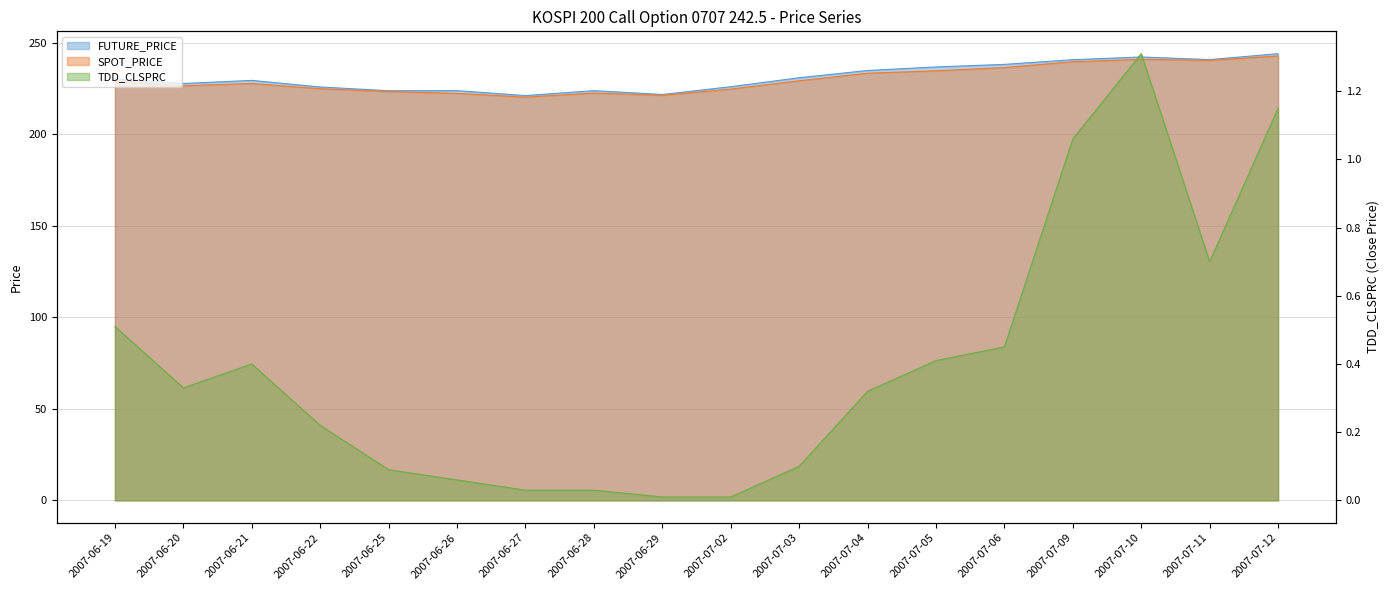

The value of TDD_CLSPRC at 2007-06-26 is 0.0. True or false?

False